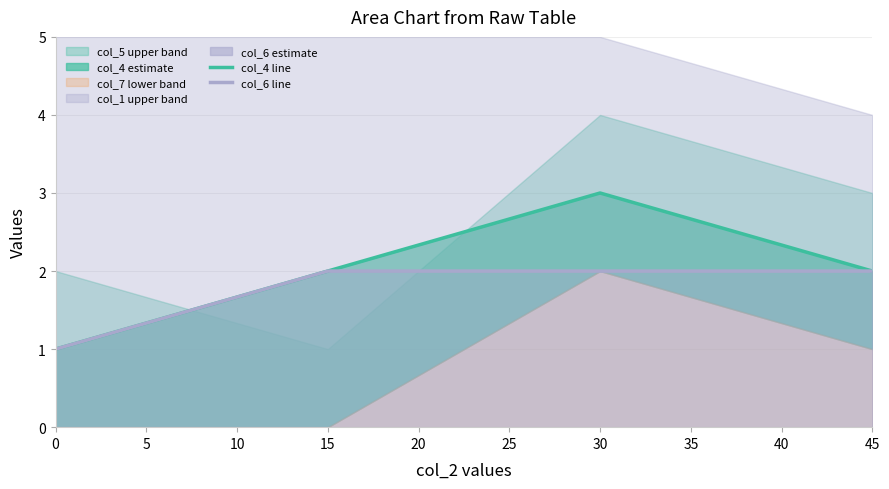

Reading left to right, transcribe all the data shown in this chart.

col_4 line: 1	2	3	2
col_6 line: 1	2	2	2